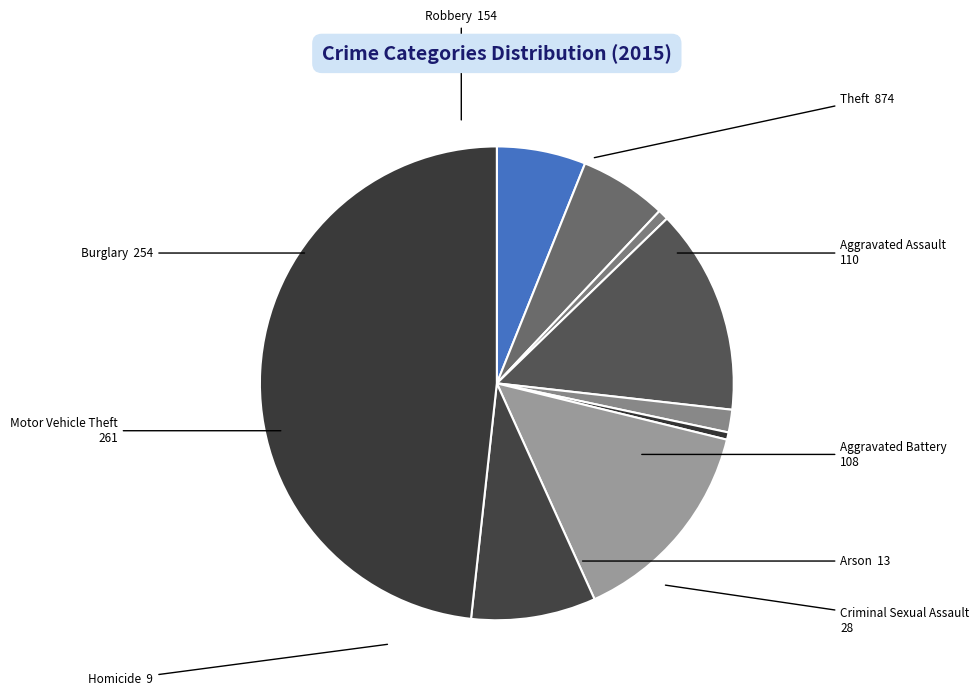

Which has a higher value, Aggravated Battery or Motor Vehicle Theft?

Motor Vehicle Theft